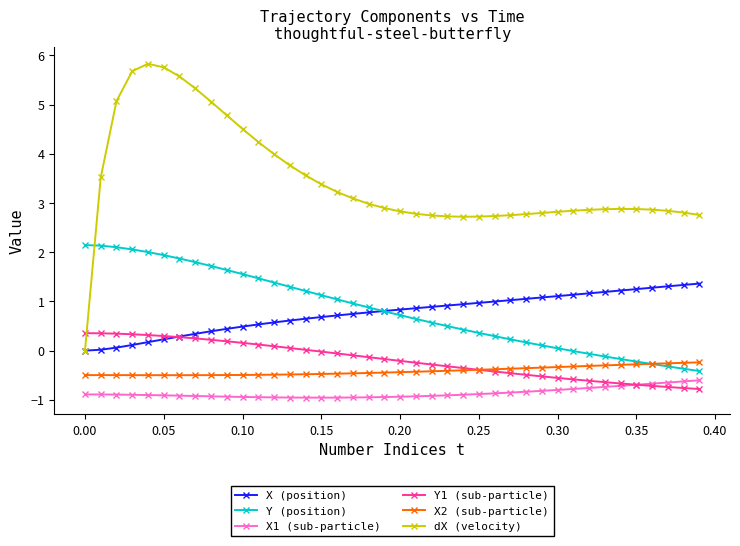

What is the value of the dX (velocity) point at the 10th from the left?

4.8